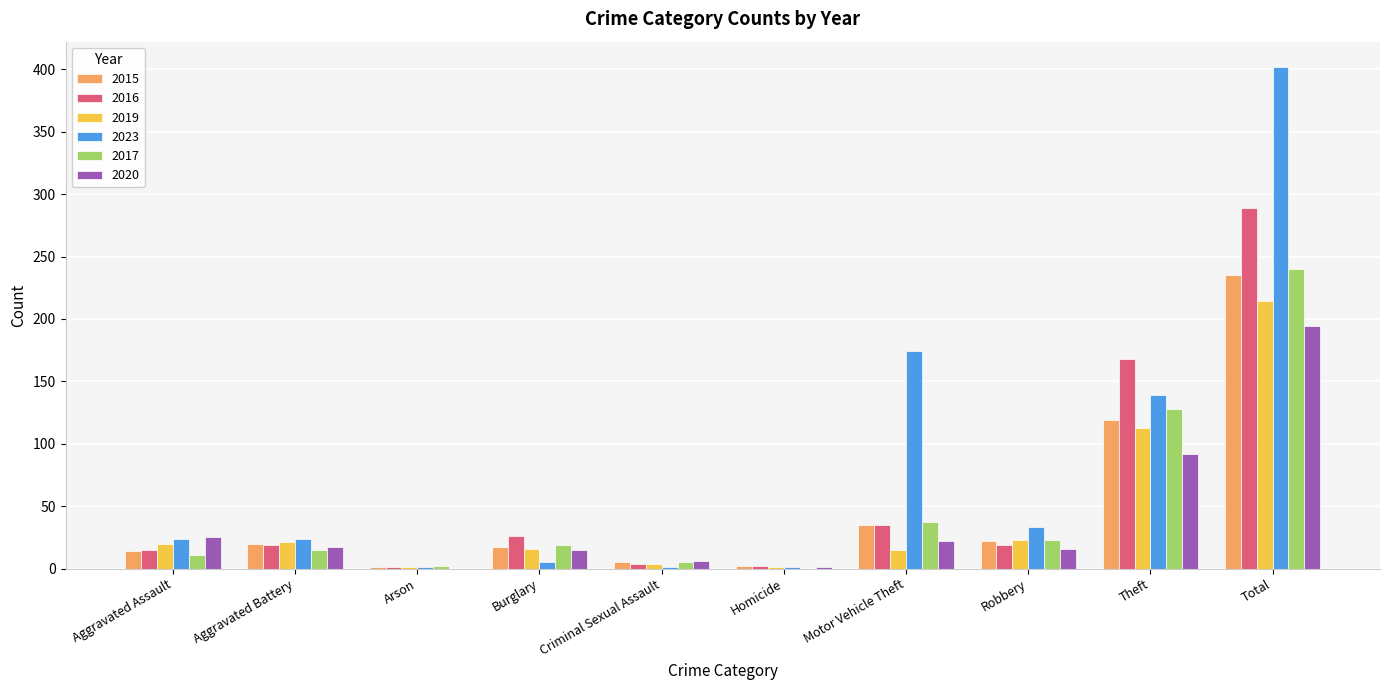

The value of 2023 at Theft is 238. True or false?

False